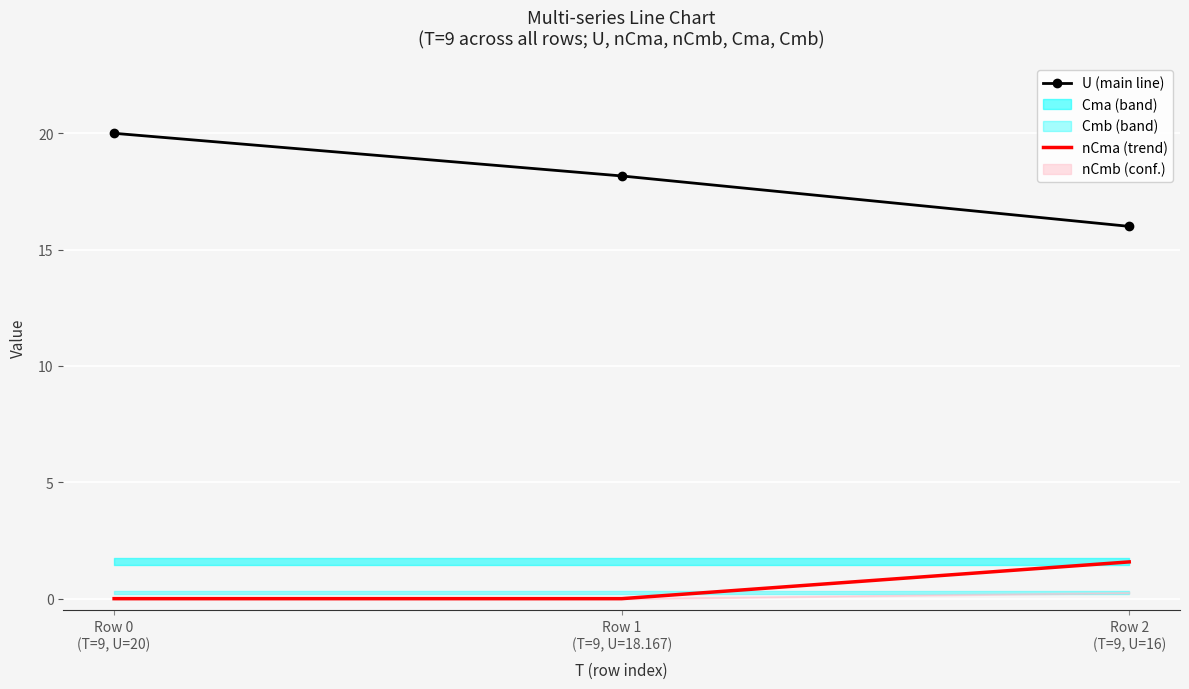

At Row 0
(T=9, U=20), list the series in order from smallest to largest.

nCma, U